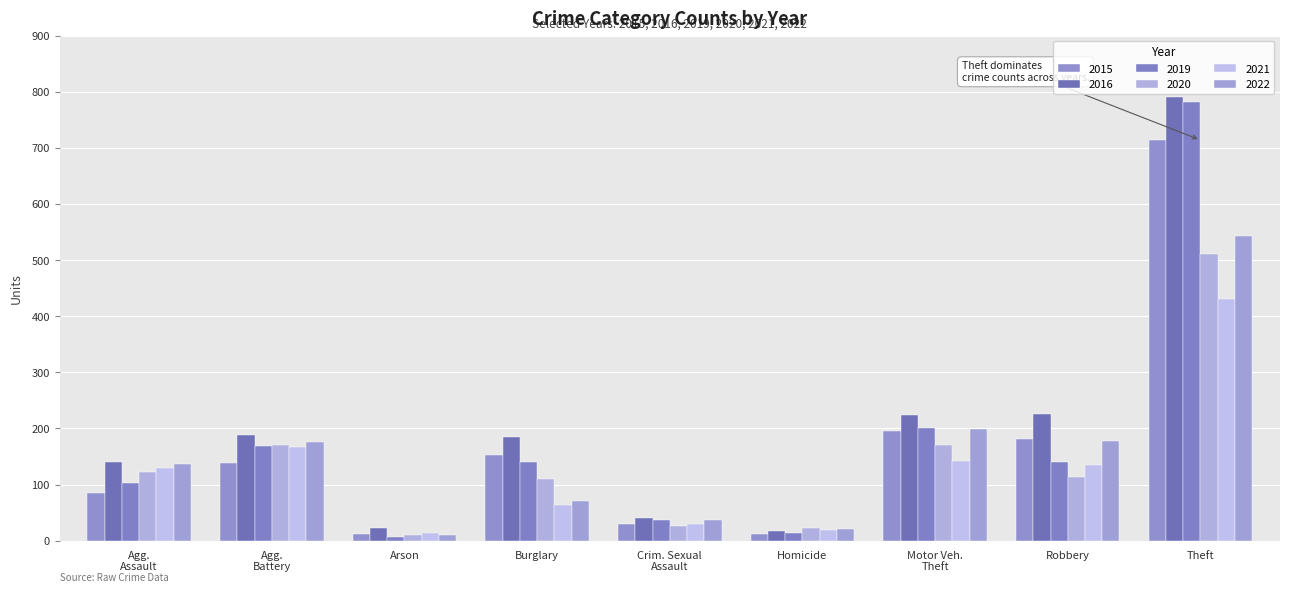

How many bars are there in total?

54